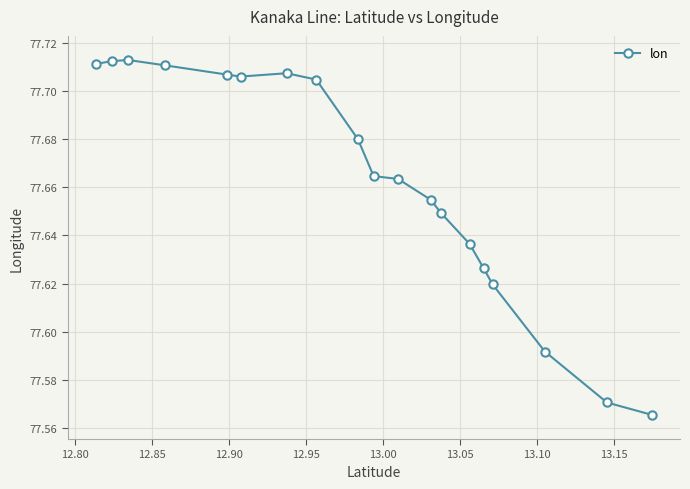

Count the values in the range 77 to 78.

19